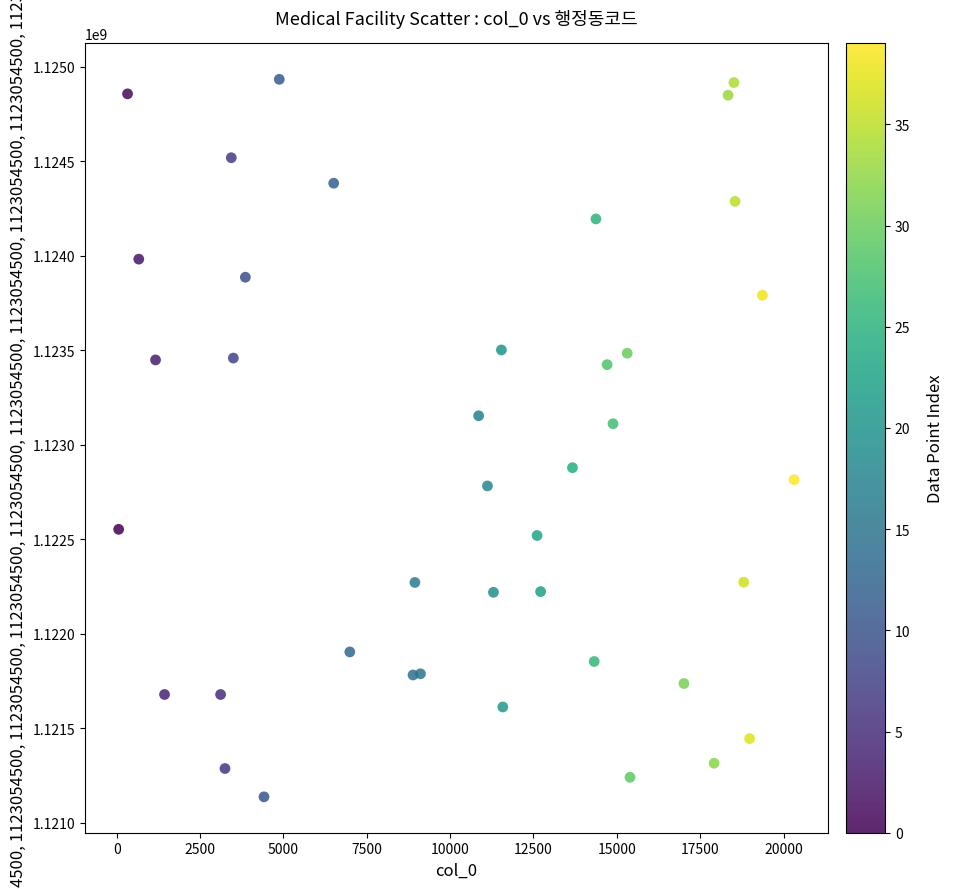

What Y value in the scatter plot is closest to 1123035488?

1123111437.8